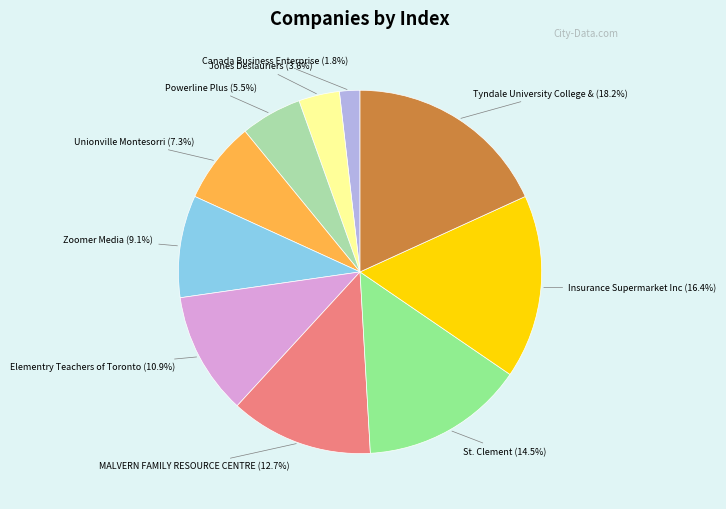

To the nearest percent, what percentage of the pie is Elementry Teachers of Toronto?

11%